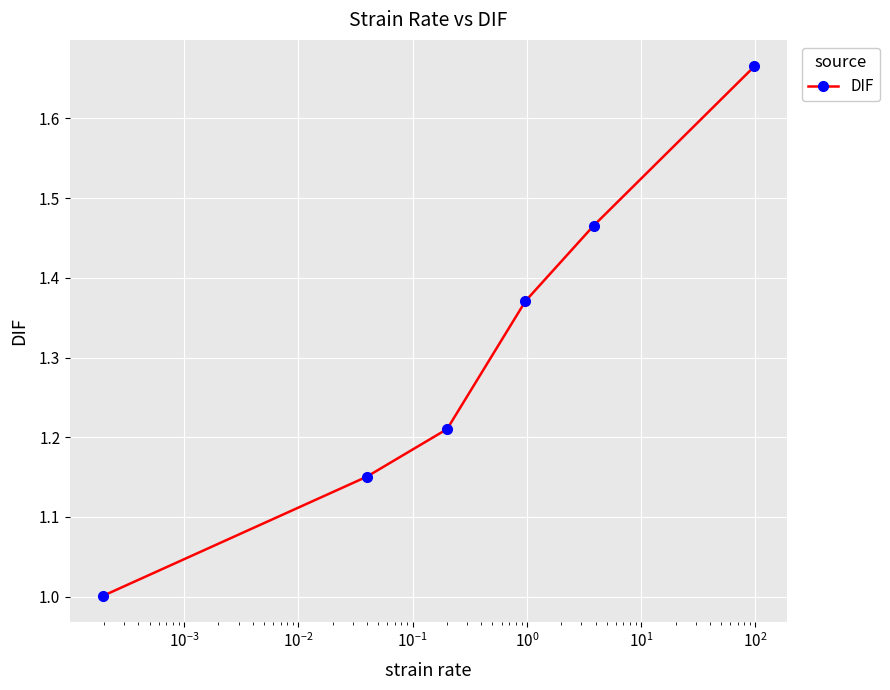

Is this an area chart (filled region under the line)?

No